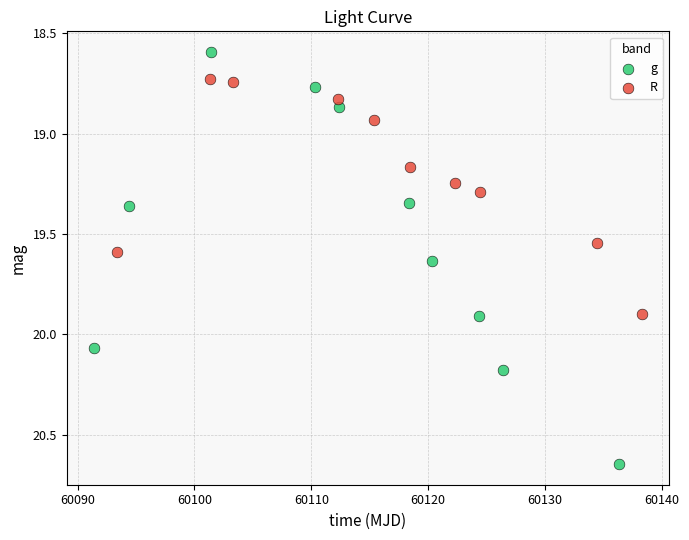

Which series has the largest Y range (max minus min)?

g